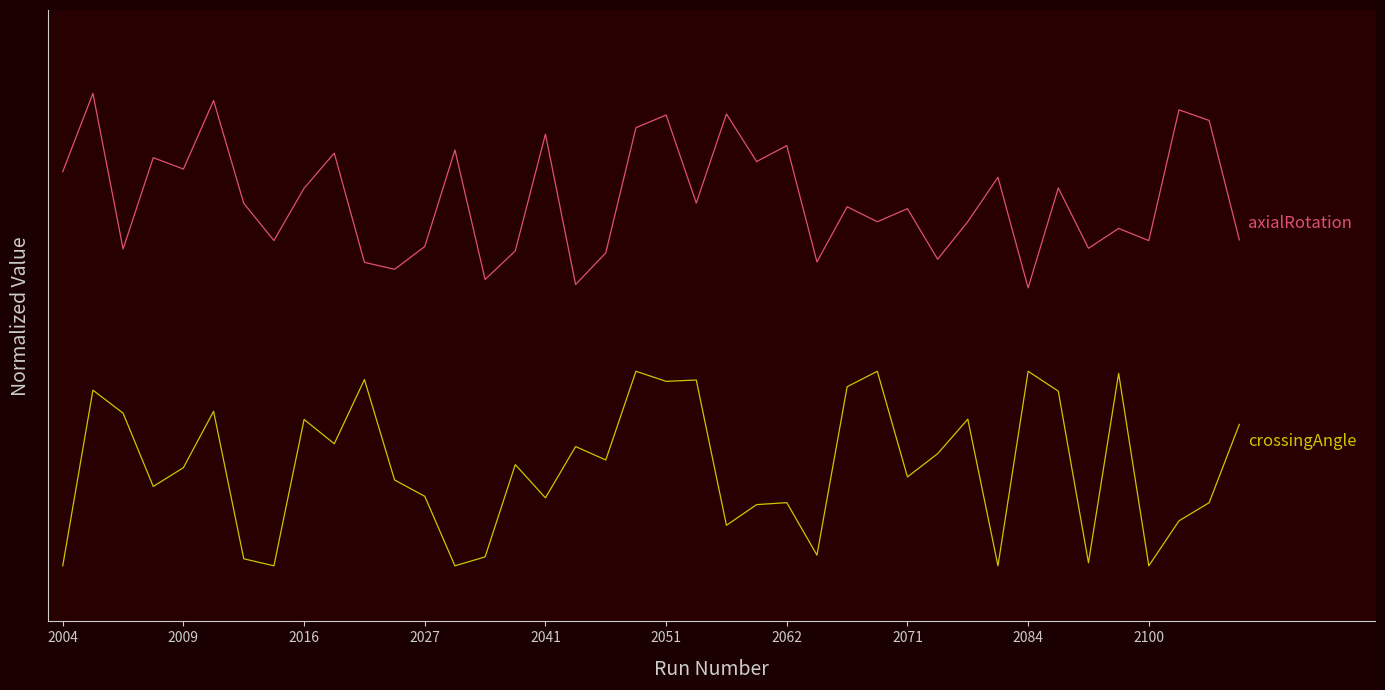

Does the chart display data point markers on the line(s)?

No